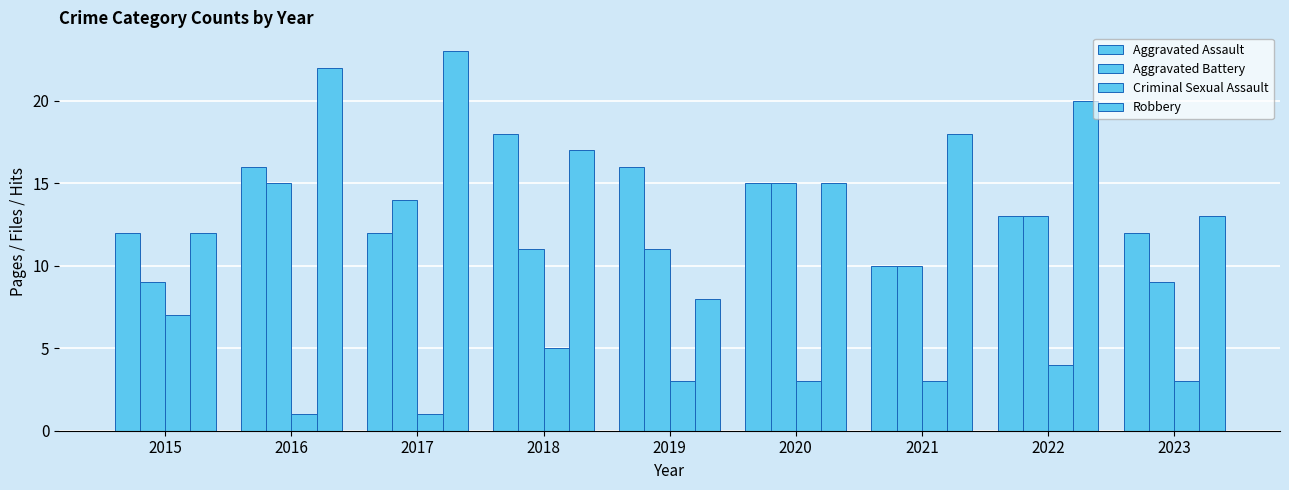

Where does the Aggravated Assault series first go above 13?

2016